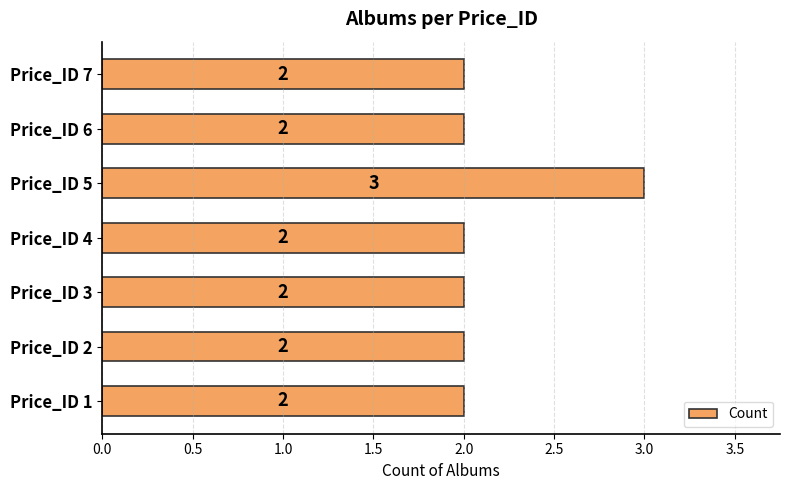

What is the difference between the maximum and minimum values?

1